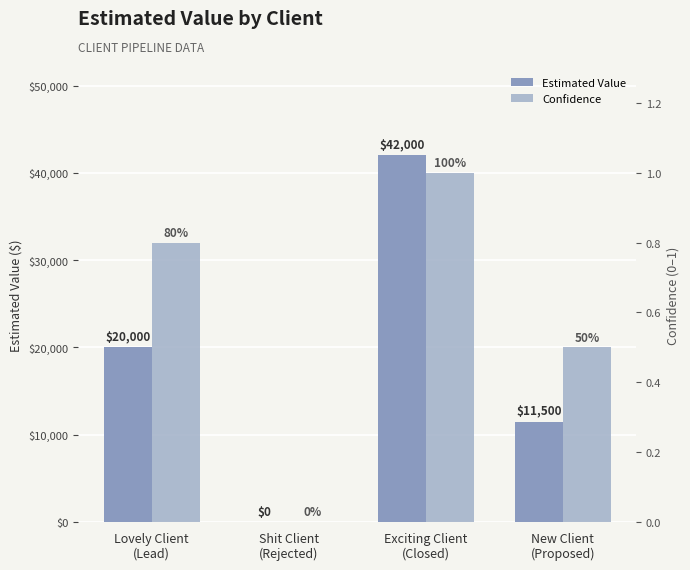

Count the Confidence values in the range 0 to 1.

4